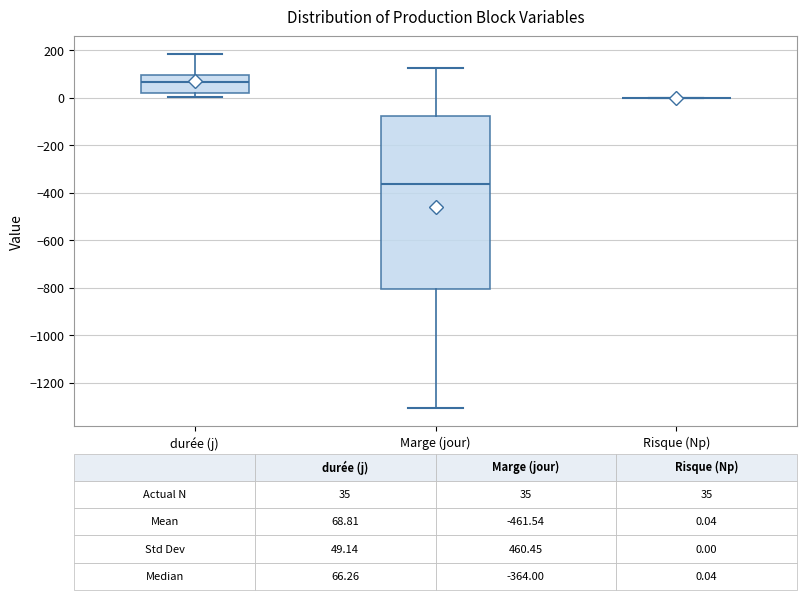

Which box is the tallest, from its lower edge to its upper edge?

Marge (jour)